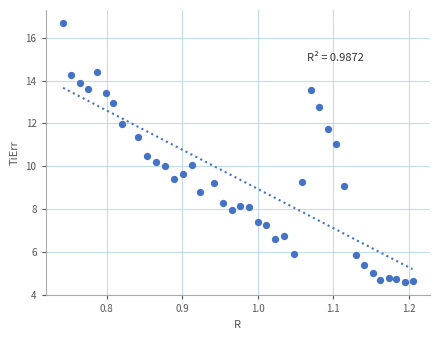

What is the range of X values (max minus min)?

0.5